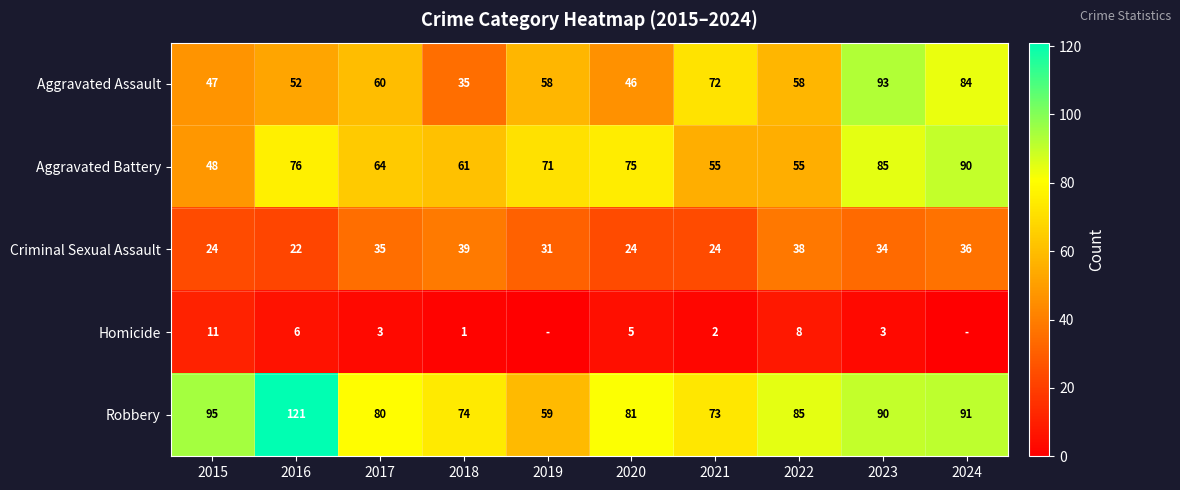

Is it true that Criminal Sexual Assault equals 6 at 2020?

False